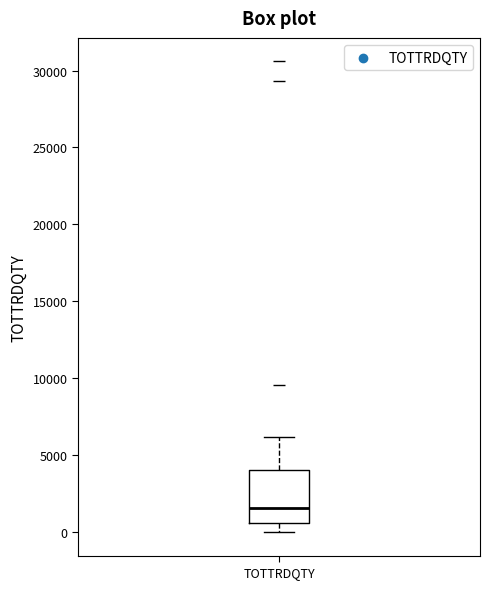

Read this box plot against the y-axis: the position of the median line, the range covered by the box, and the ends of both whiskers. The values are not printed on the chart, so give them approximately, as read against the axis.

median 1500, box 500 to 4000, whiskers 0 to 6000